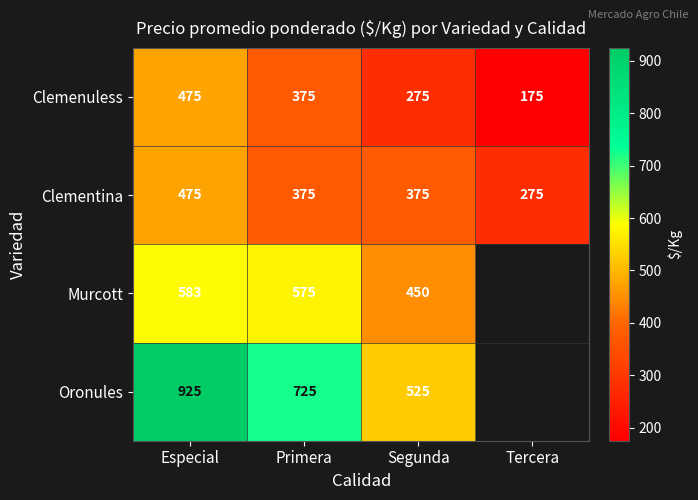

True or false: Murcott has a value of 659.6 at Segunda.

False